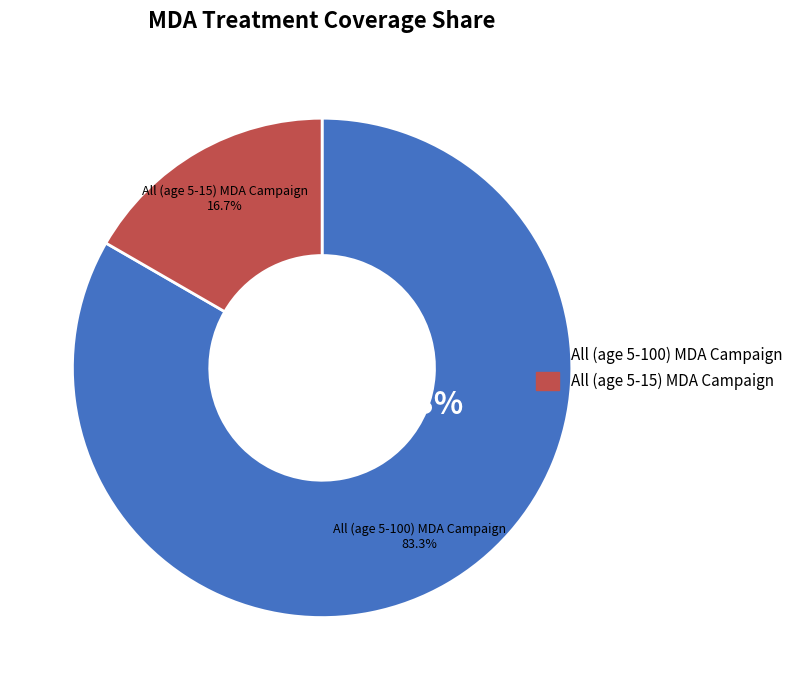

Which slice is the largest?

All (age 5-100) MDA Campaign